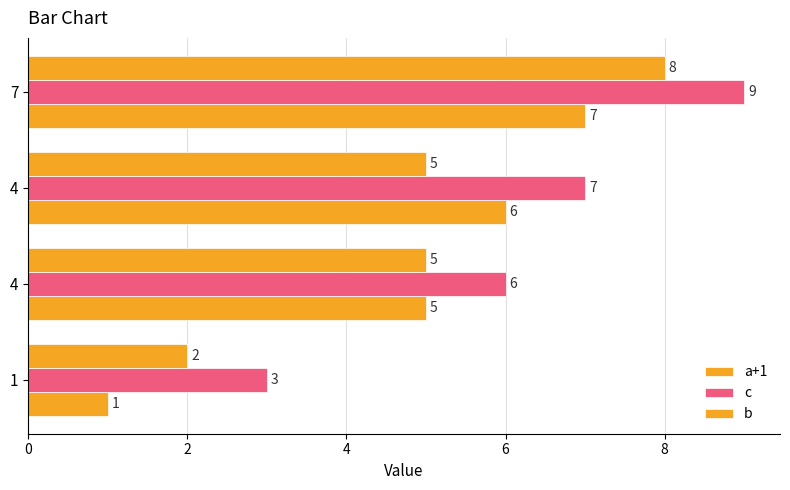

How many data points in a+1 are less than 6?

2